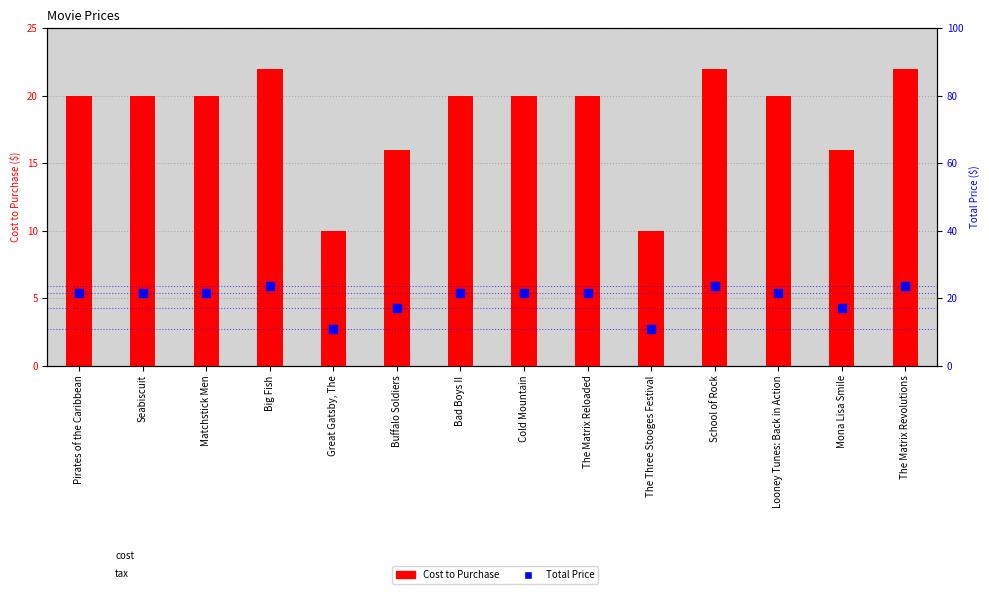

What are all the series names shown in the legend?

Cost to Purchase, Total Price